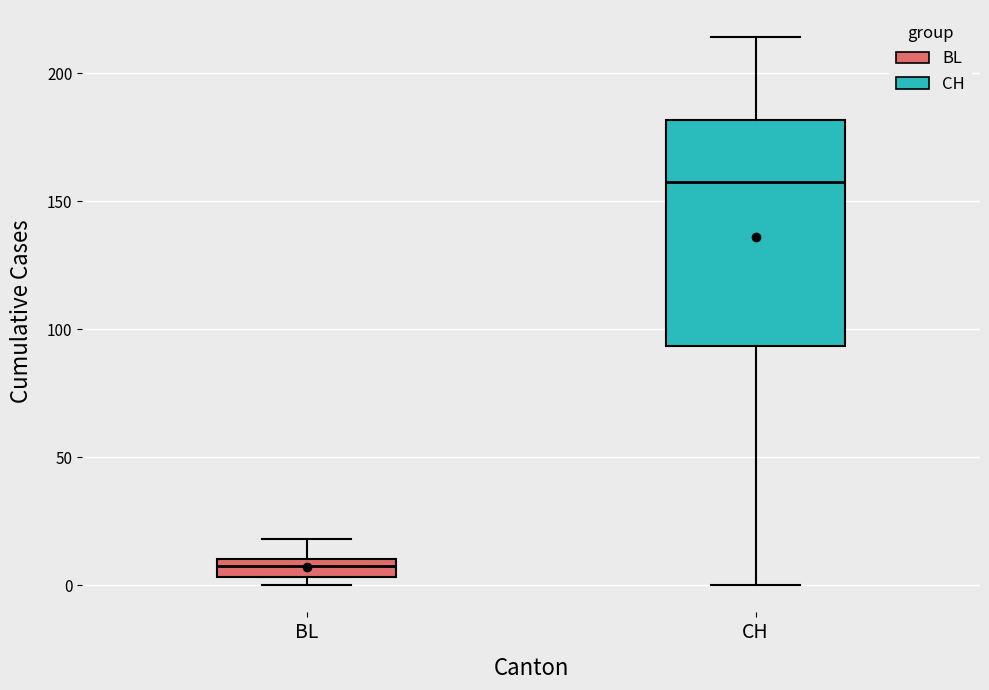

Where is the lower edge of the box for BL on the y-axis? The values are not printed on the chart, so give them approximately, as read against the axis.

5